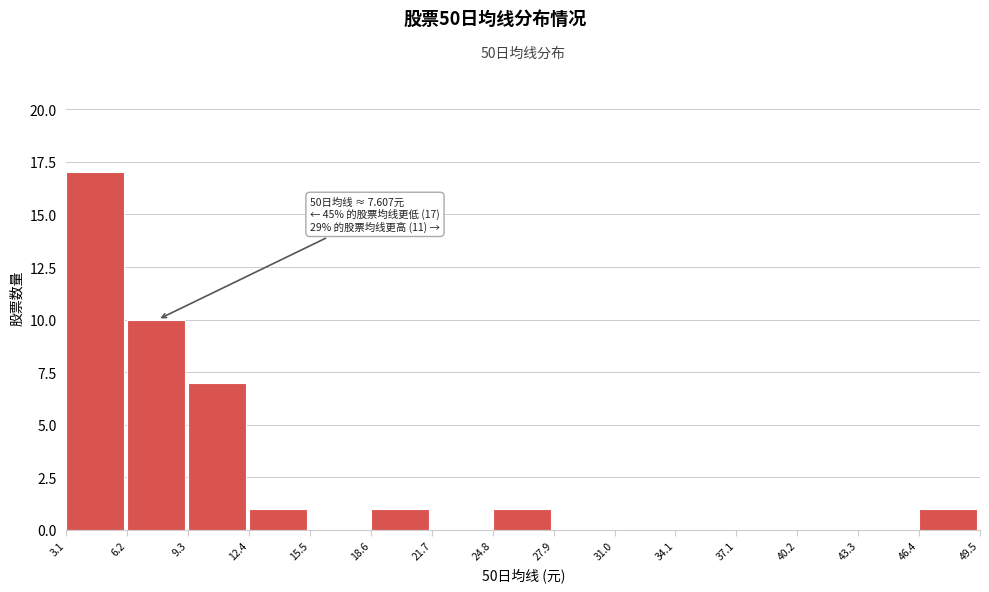

Over which range of the x-axis is the bar tallest?

3.1 to 6.2